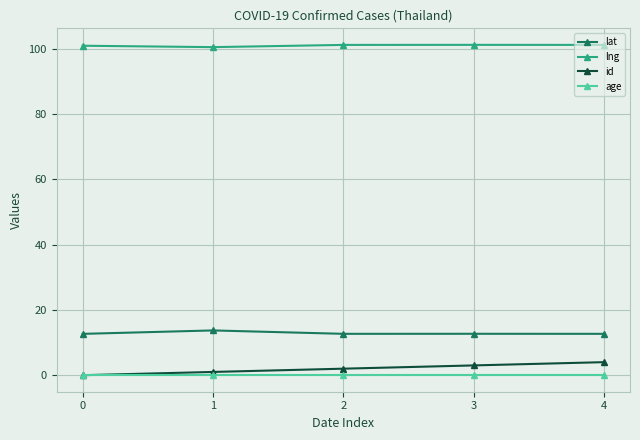

True or false: lng has a value of 101.3 at 3.

True